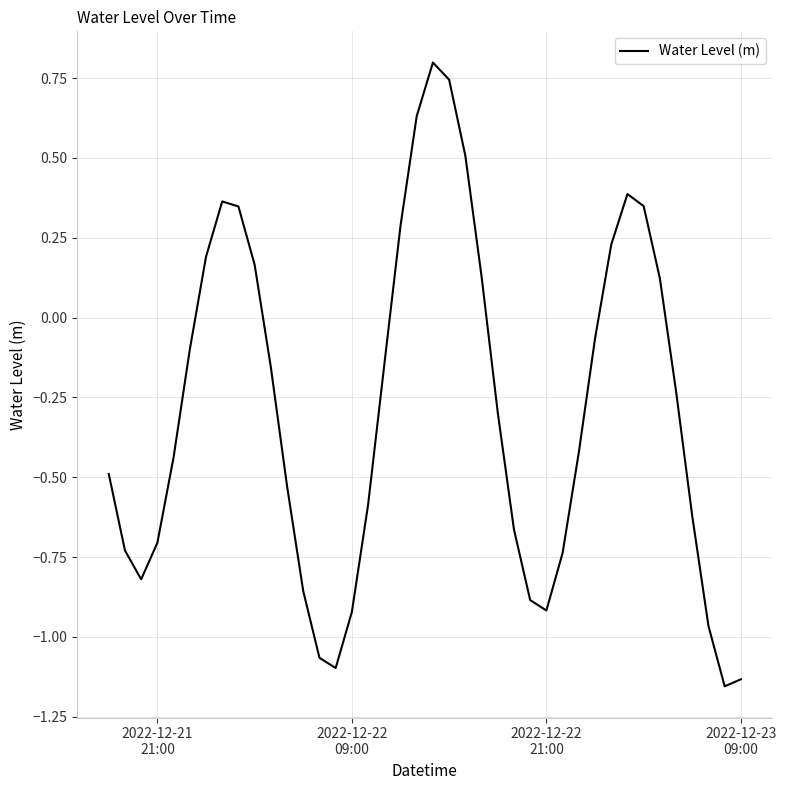

What is the maximum value shown in the chart?

0.8